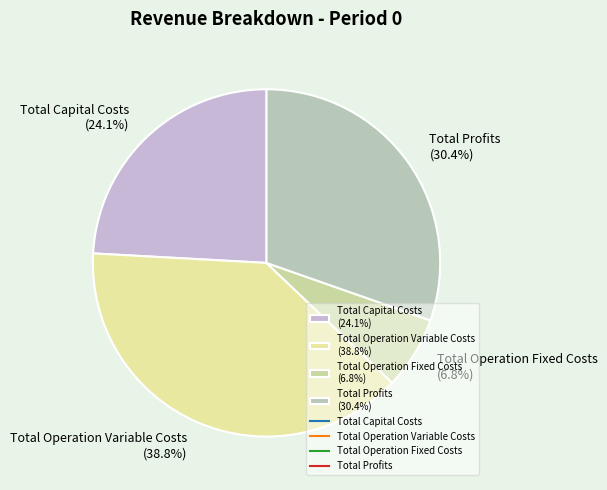

How many slices are in this pie chart?

4